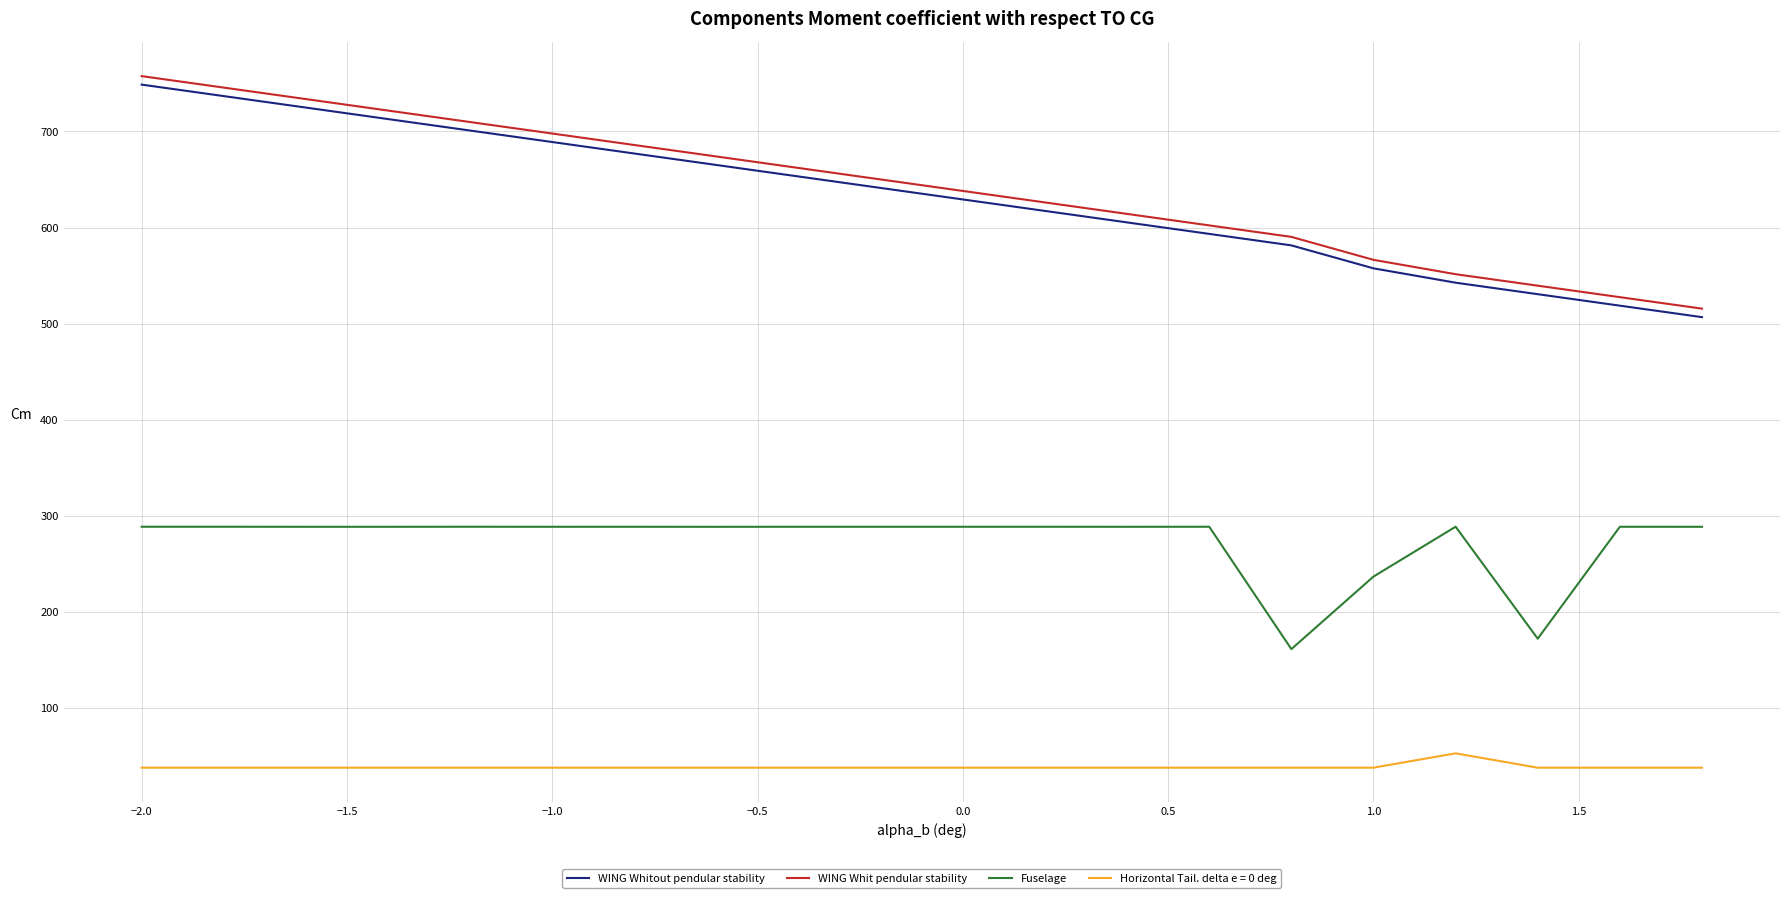

True or false: WING Whitout pendular stability and Fuselage intersect in this chart.

False